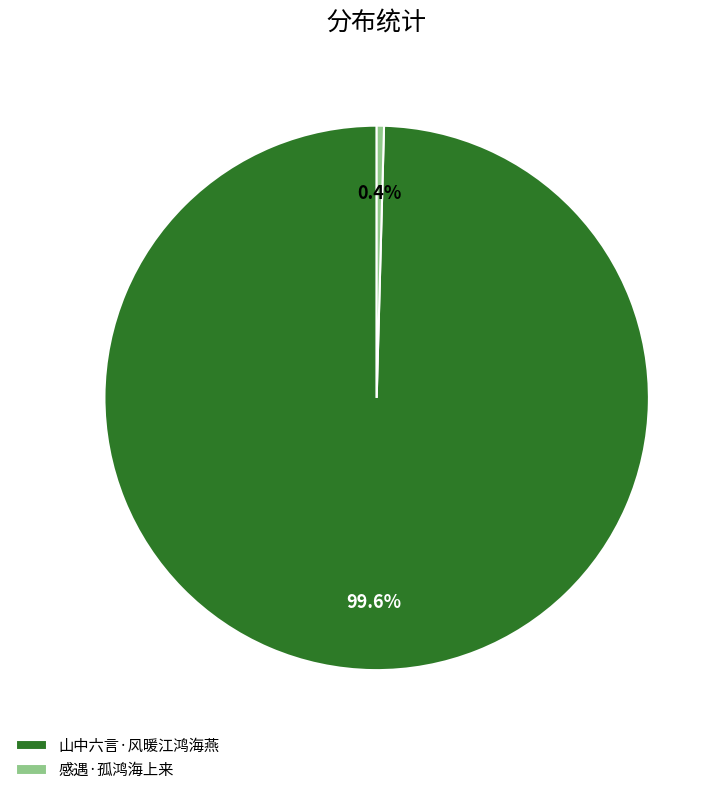

What percentage do 山中六言·风暖江鸿海燕 and 感遇·孤鸿海上来 together represent?

100.0%